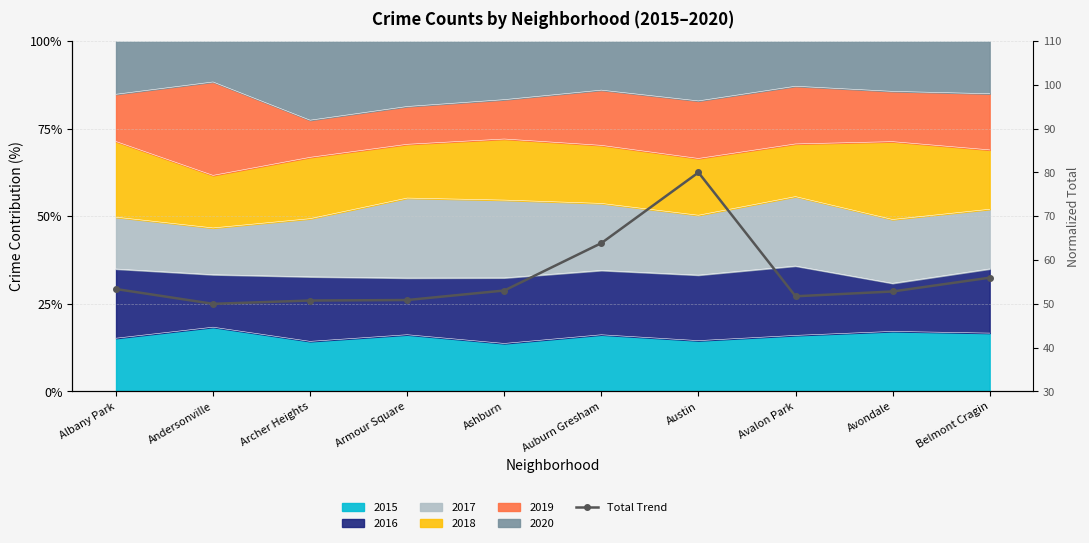

How many bars are there in total?

10